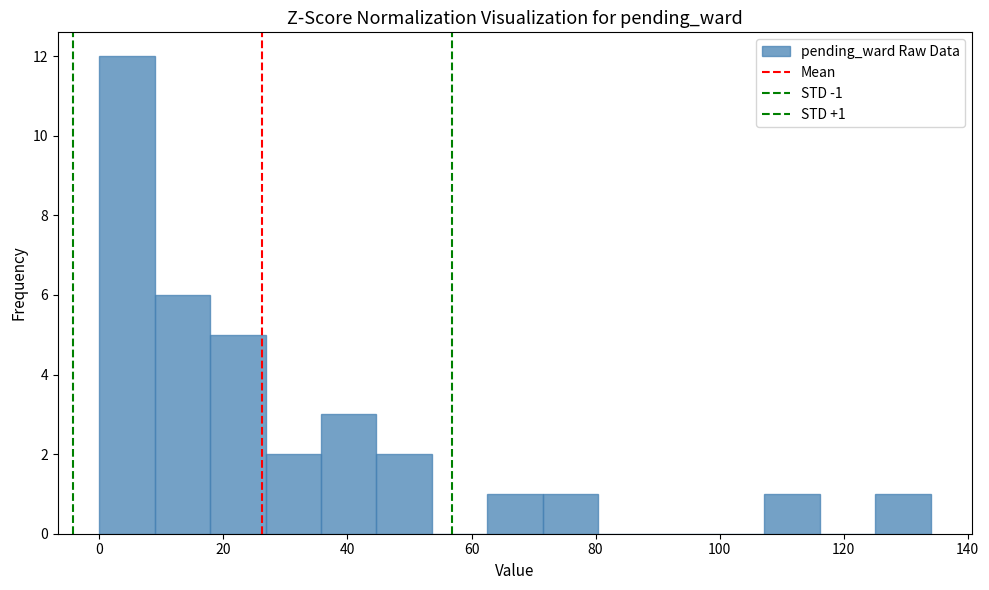

Over which range of the x-axis is the bar tallest?

0 to 8